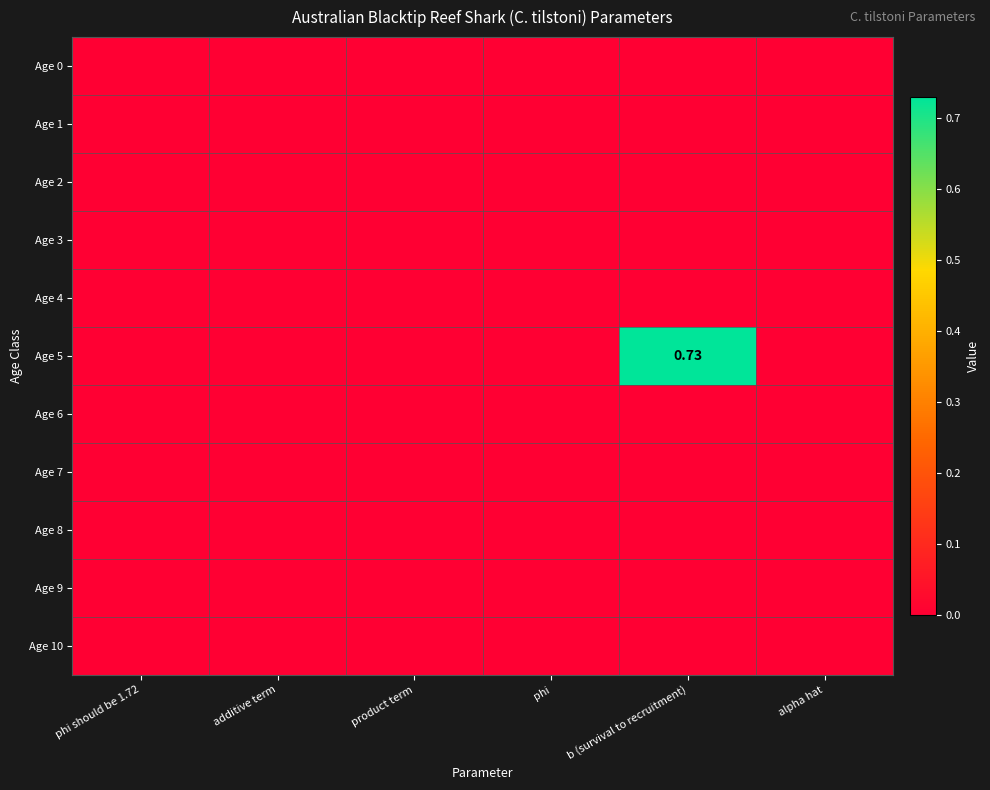

At how many categories does at least one series exceed 0?

1